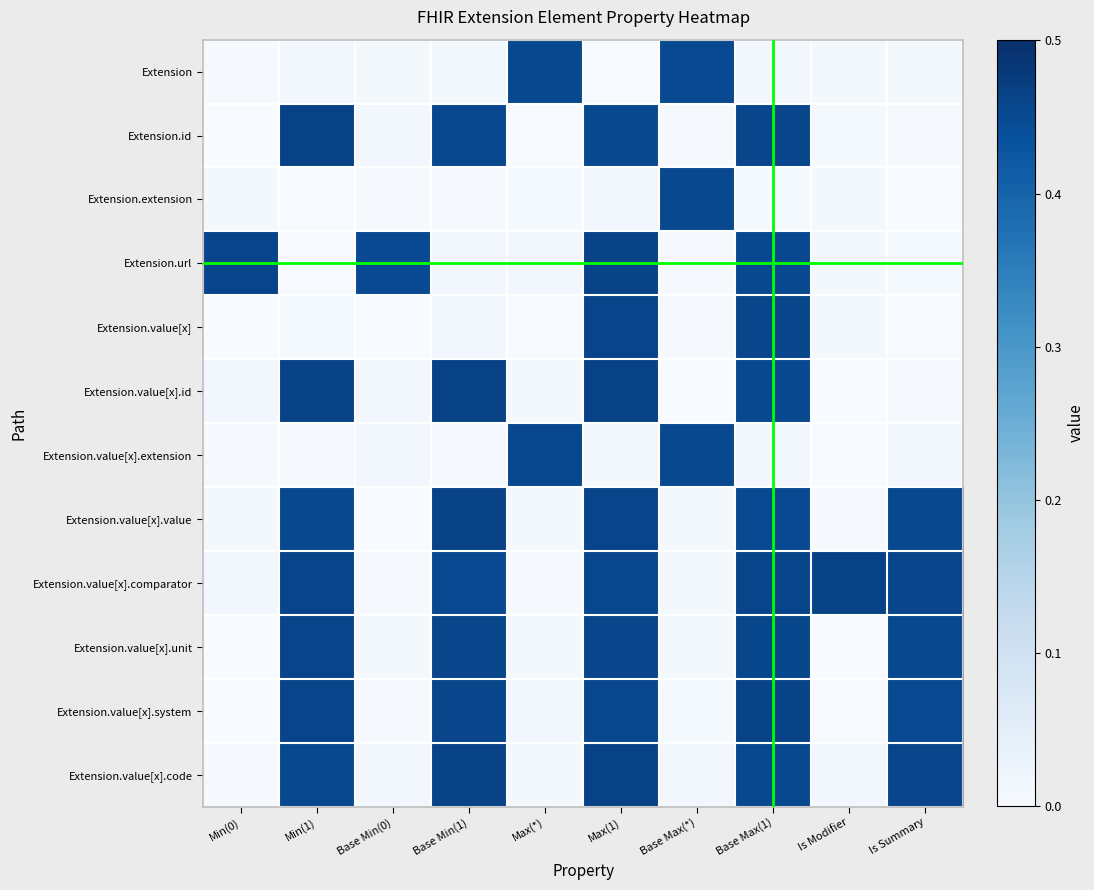

What is the total value across all series at Is Modifier?

0.5